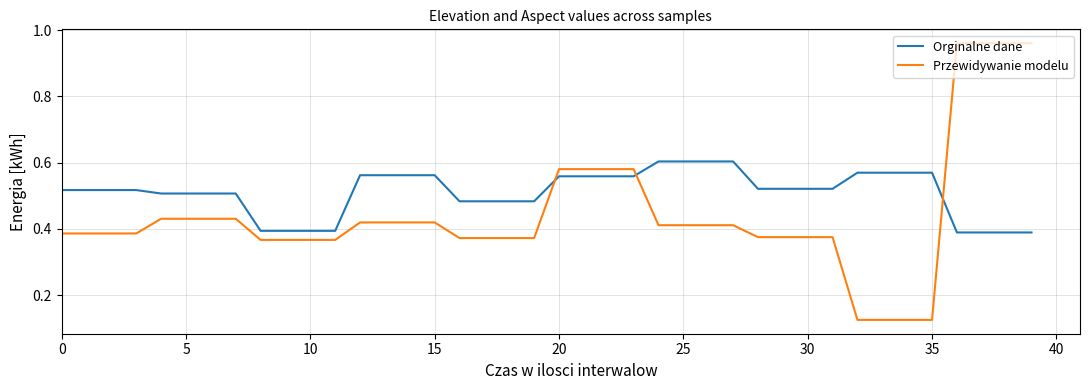

What is the difference between the maximum and minimum values in the Przewidywanie modelu series?

0.8